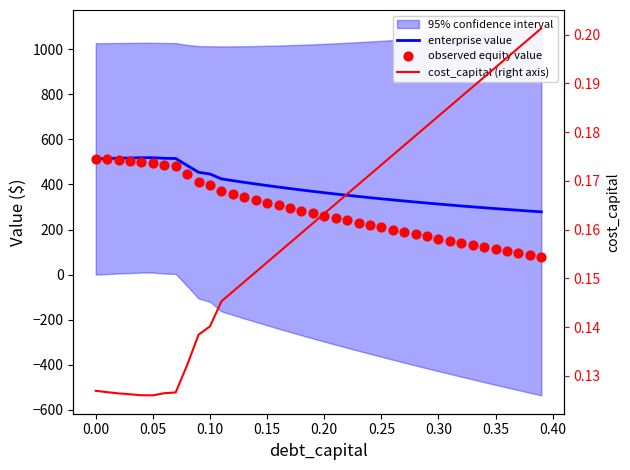

Which series has the largest total across all categories?

enterprise value